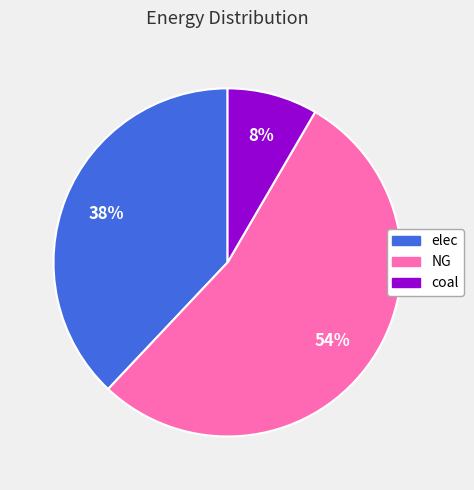

To the nearest percent, what is the difference between the coal and elec slice percentages?

30%